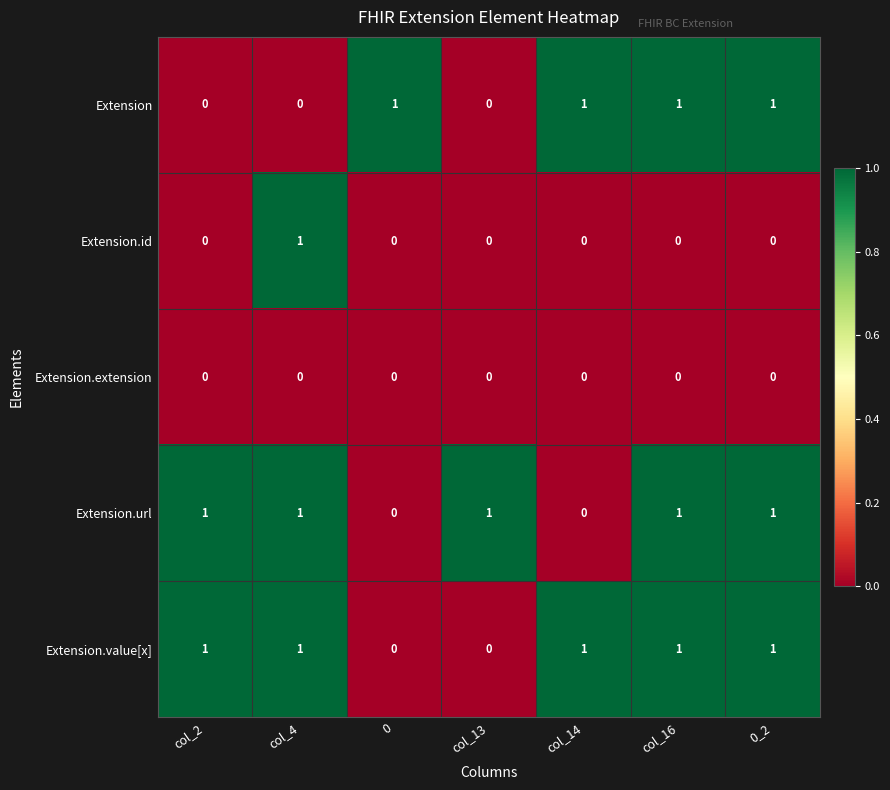

At how many categories does at least one series exceed 0?

7